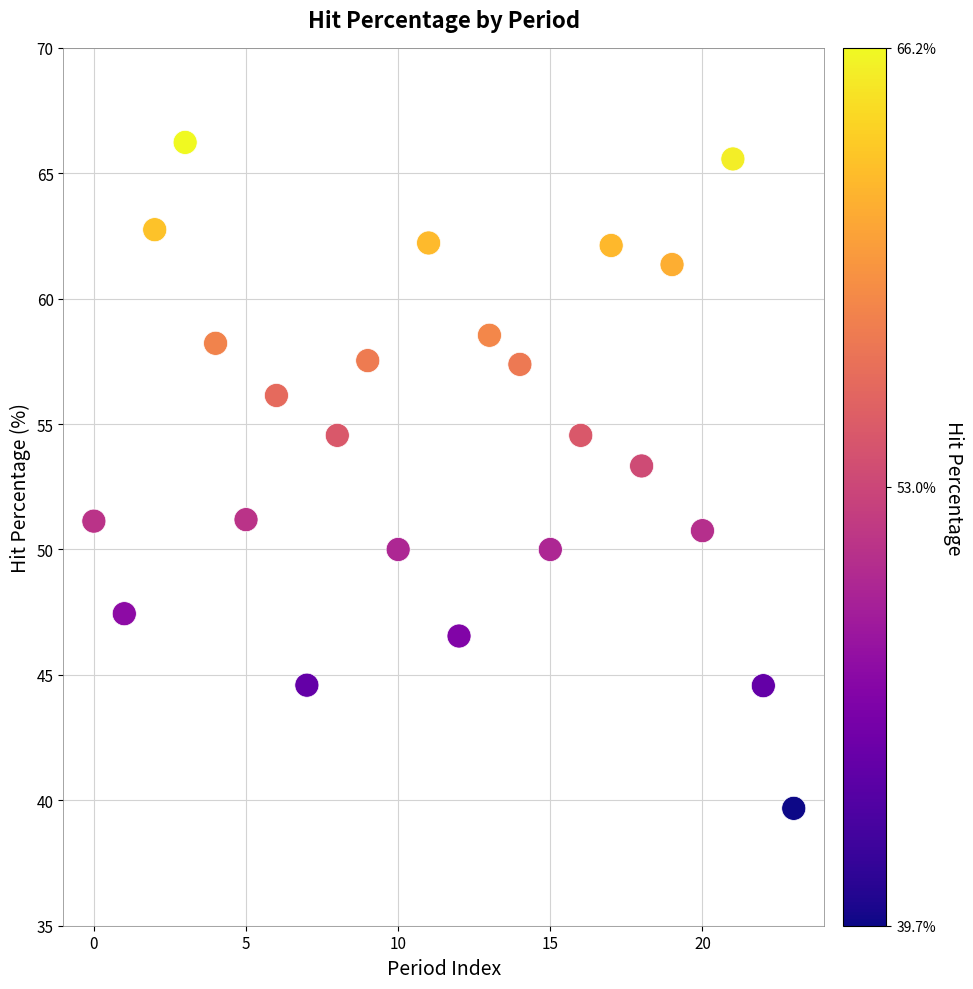

Count the number of points in this scatter plot.

24